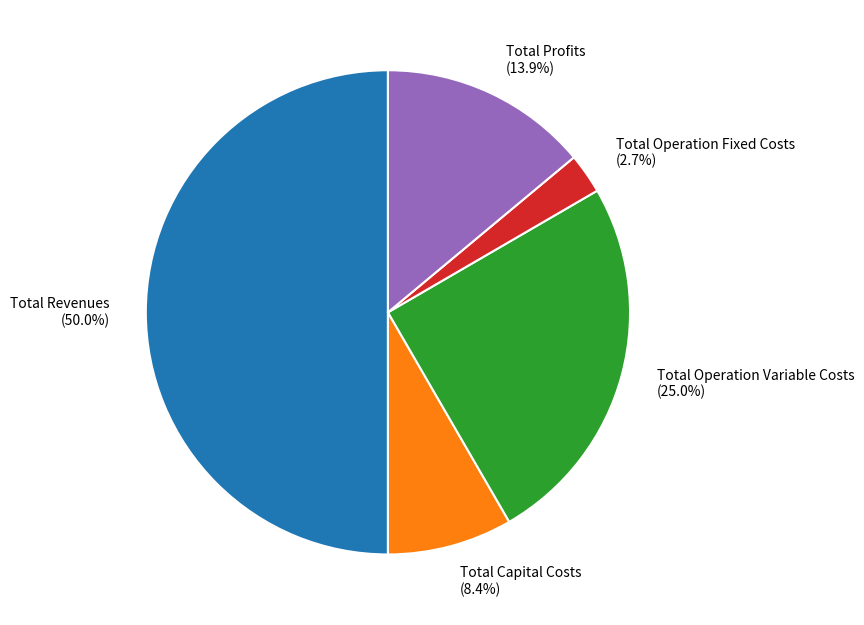

What percentage is the Total Capital Costs slice, to the nearest percent?

8%